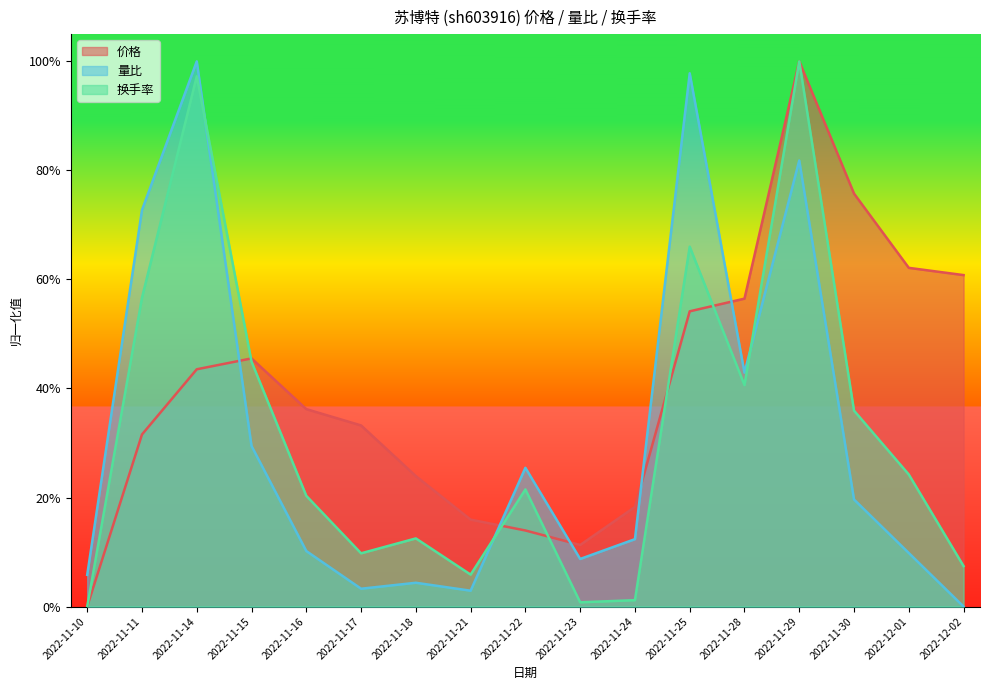

What is the greatest value displayed?

1.0